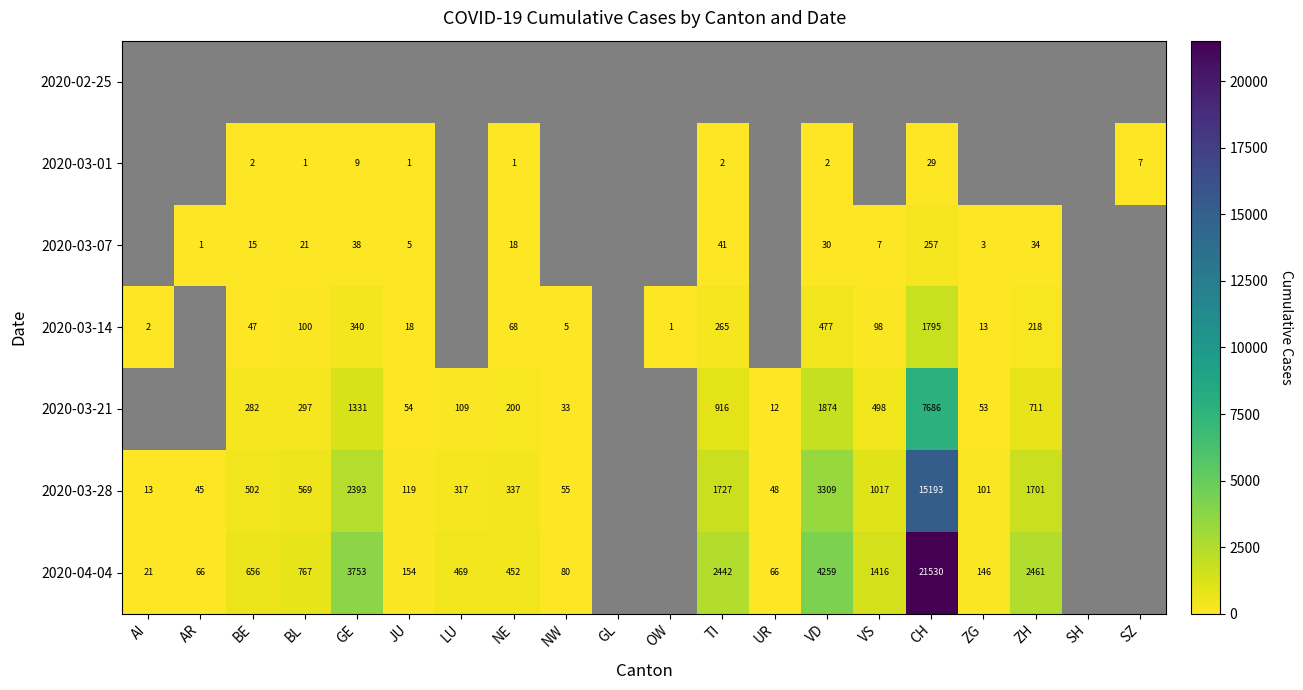

True or false: 2020-03-28 has a value of 15193 at CH.

True